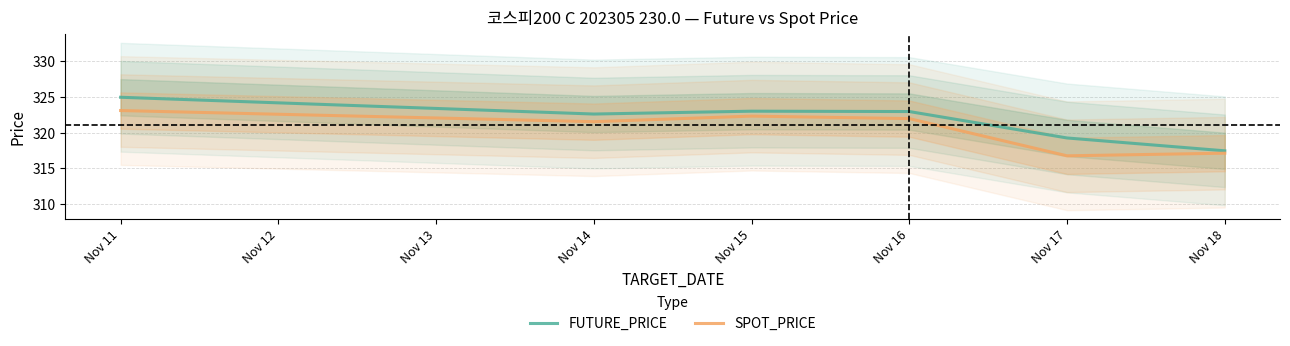

At which label does FUTURE_PRICE reach its peak?

Nov 11